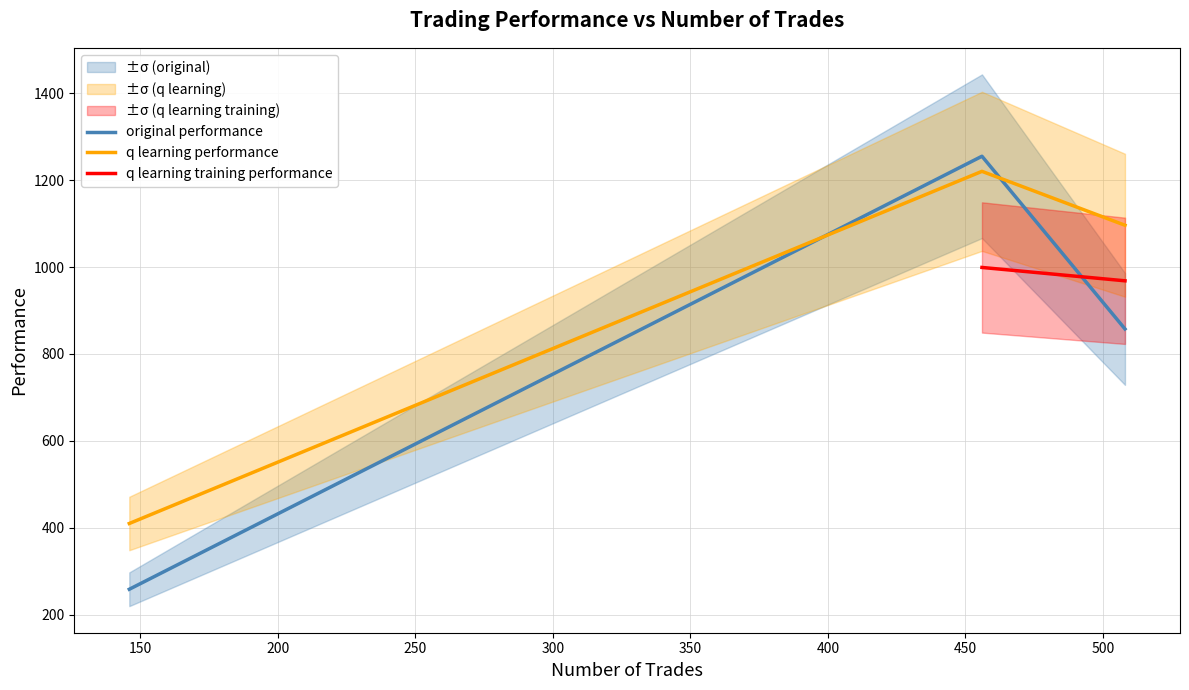

True or false: q learning performance has a value of 1626.4 at 456.

False